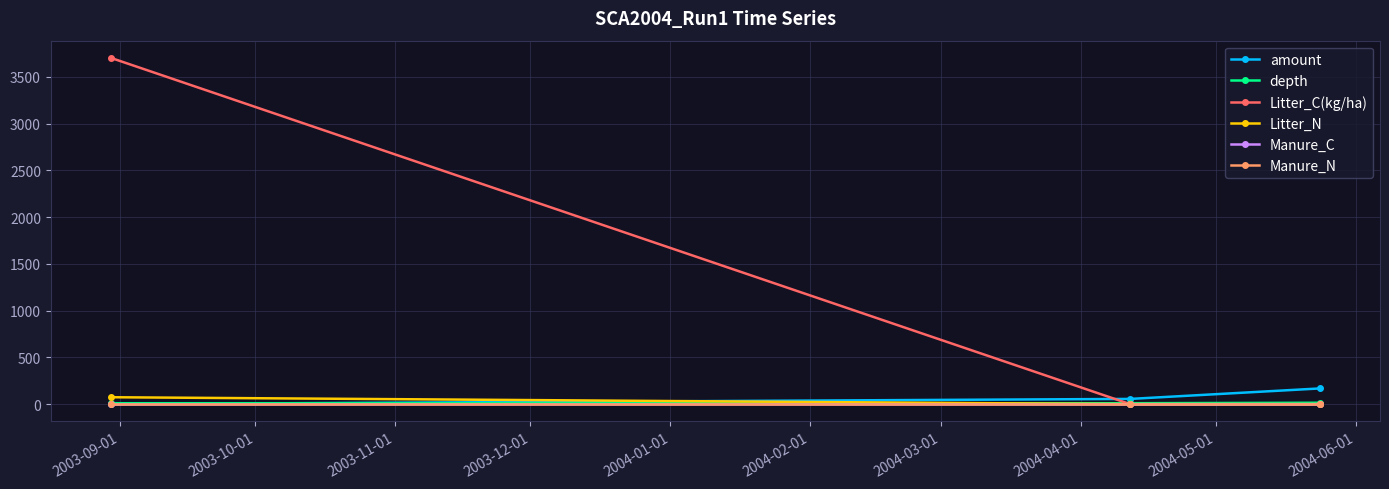

How many categories are shown in the chart?

3